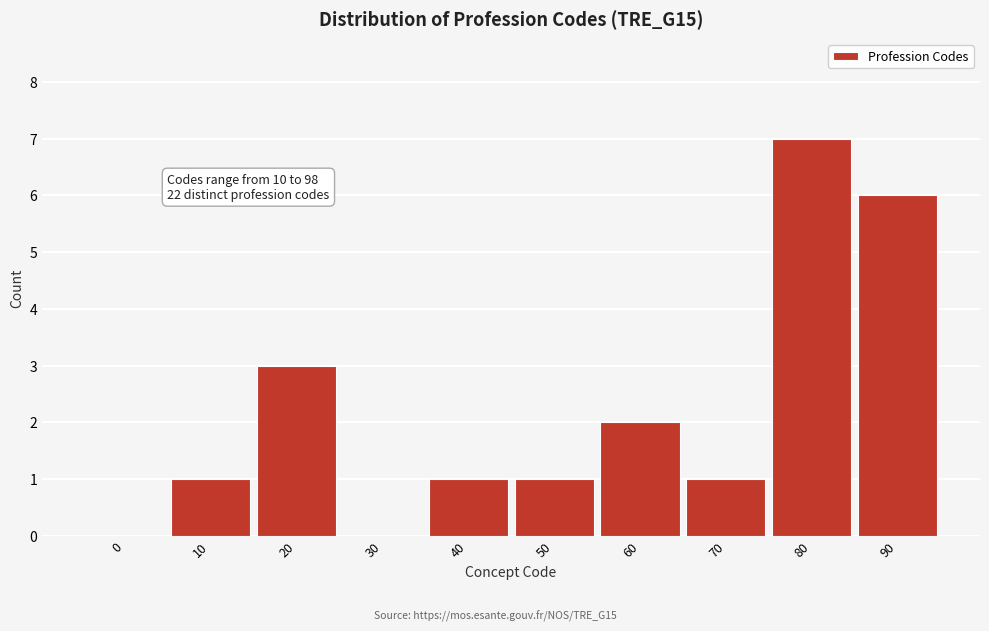

Reading left to right, transcribe all the data shown in this chart.

0=0	10=1	20=3	30=0	40=1	50=1	60=2	70=1	80=7	90=6